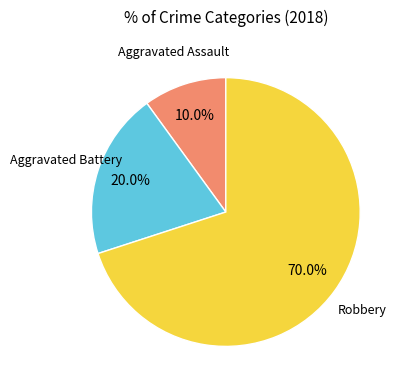

Is there a majority slice in this chart?

Yes